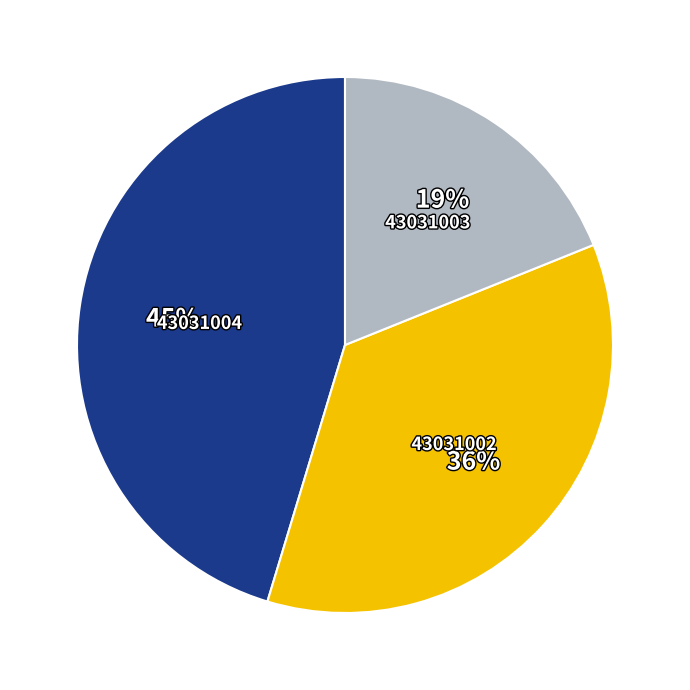

Does any single category account for the majority?

No